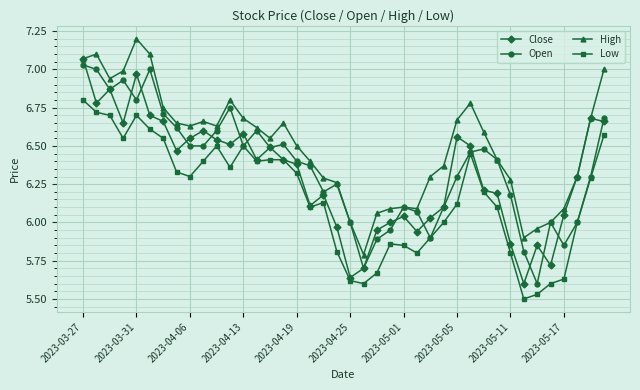

Which series has the widest spread of values?

Close